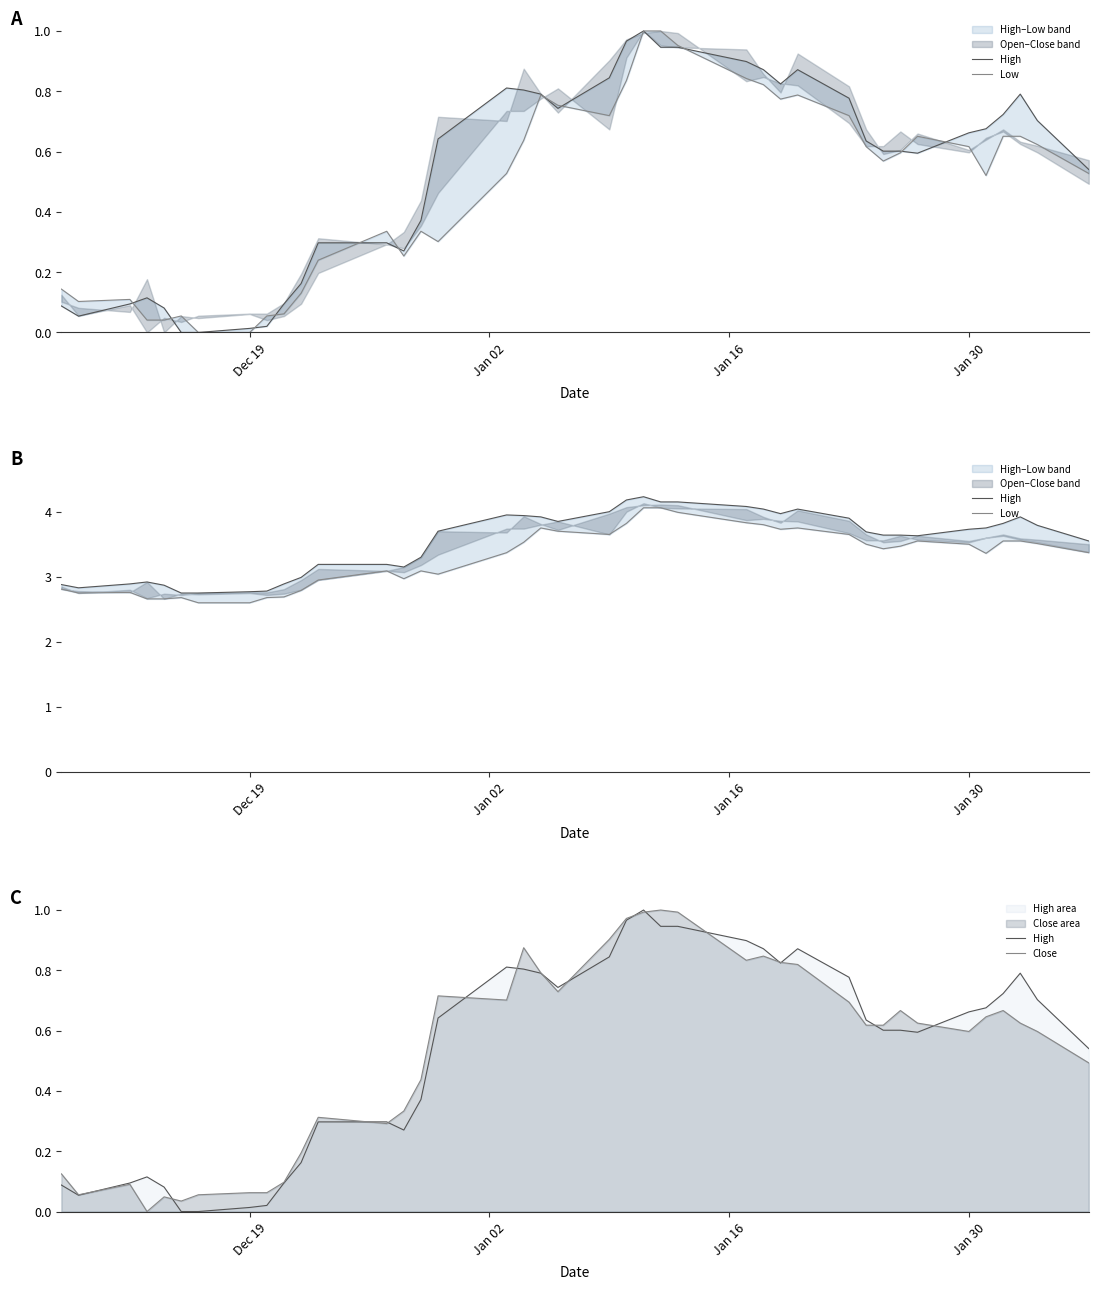

Is the value of High at 37 greater than the value of Close at 21?

No